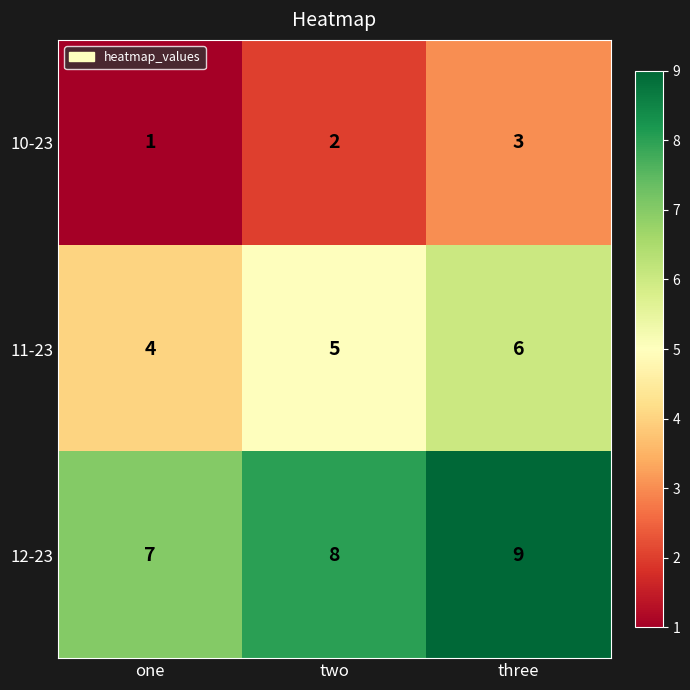

Reading left to right, transcribe all the data shown in this chart.

10-23: 1	2	3
11-23: 4	5	6
12-23: 7	8	9